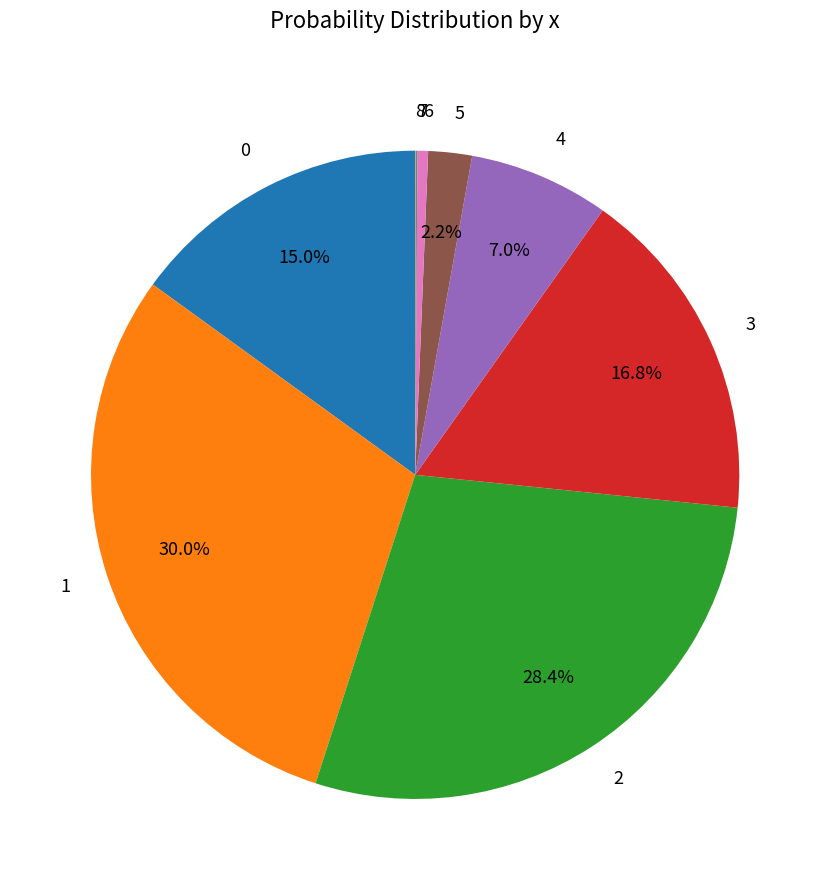

To the nearest percent, what is the average slice percentage?

11%